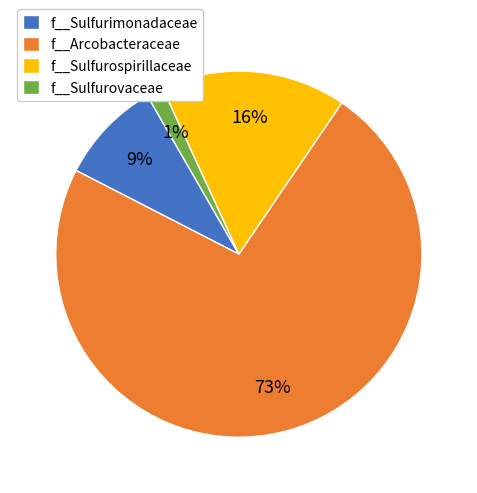

Which slice is the largest?

f__Arcobacteraceae